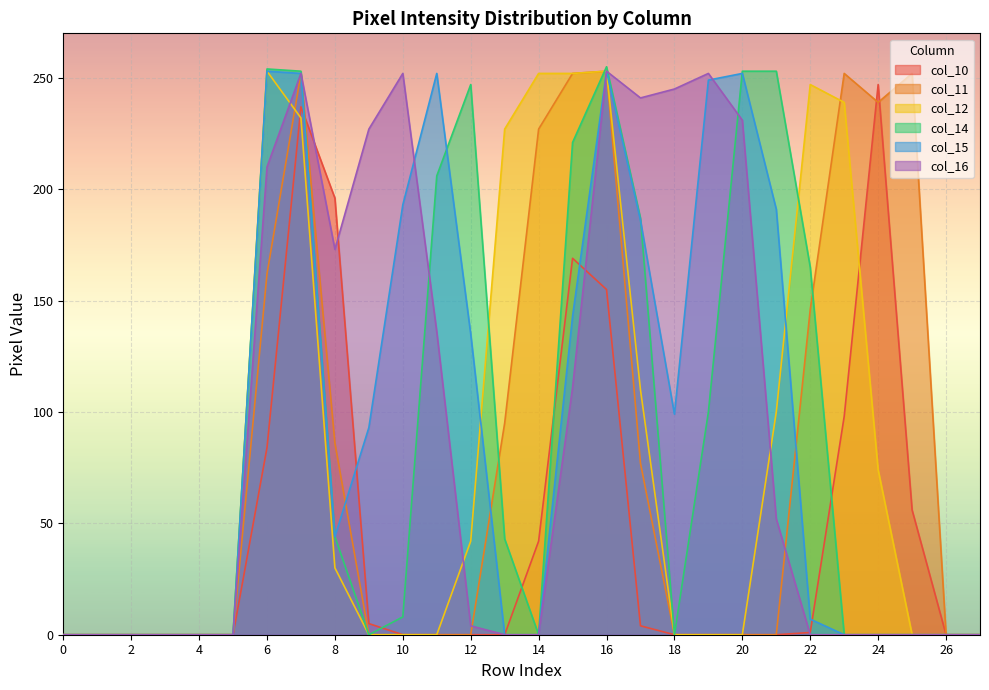

What is the maximum value shown in the chart?

255